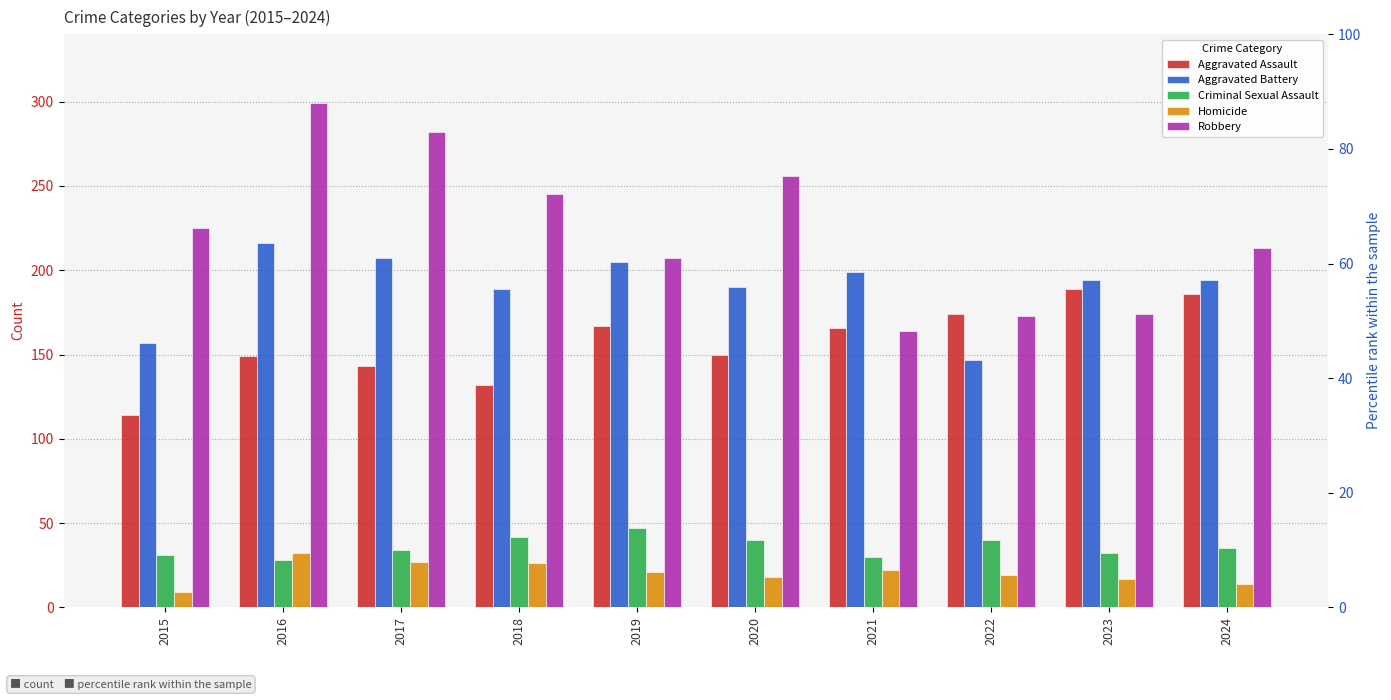

Reading right to left, extract all data points from this chart.

Aggravated Assault: 186	189	174	166	150	167	132	143	149	114
Aggravated Battery: 194	194	147	199	190	205	189	207	216	157
Criminal Sexual Assault: 35	32	40	30	40	47	42	34	28	31
Homicide: 14	17	19	22	18	21	26	27	32	9
Robbery: 213	174	173	164	256	207	245	282	299	225